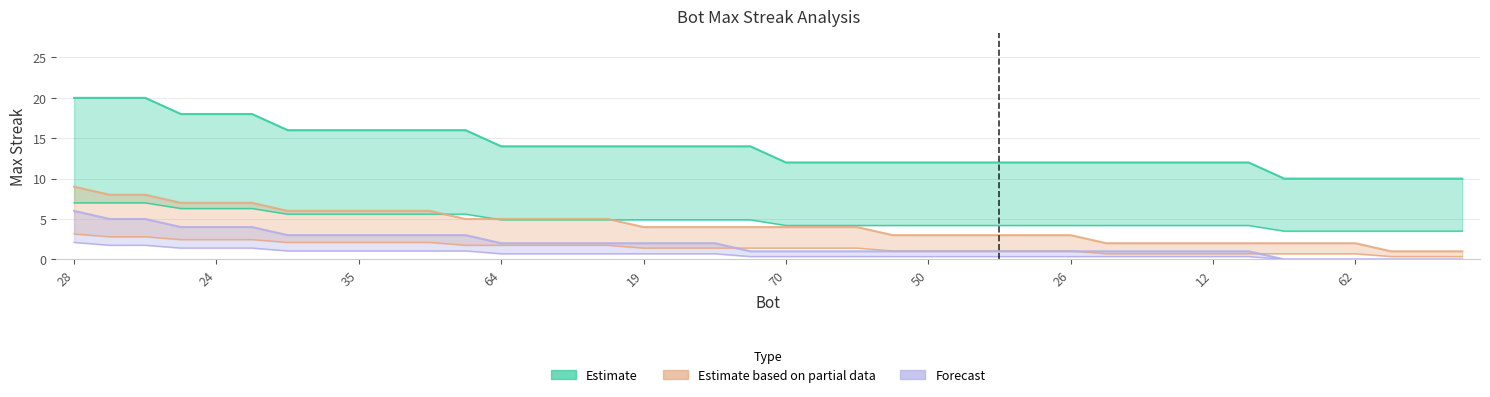

Which series has the largest total across all categories?

Estimate